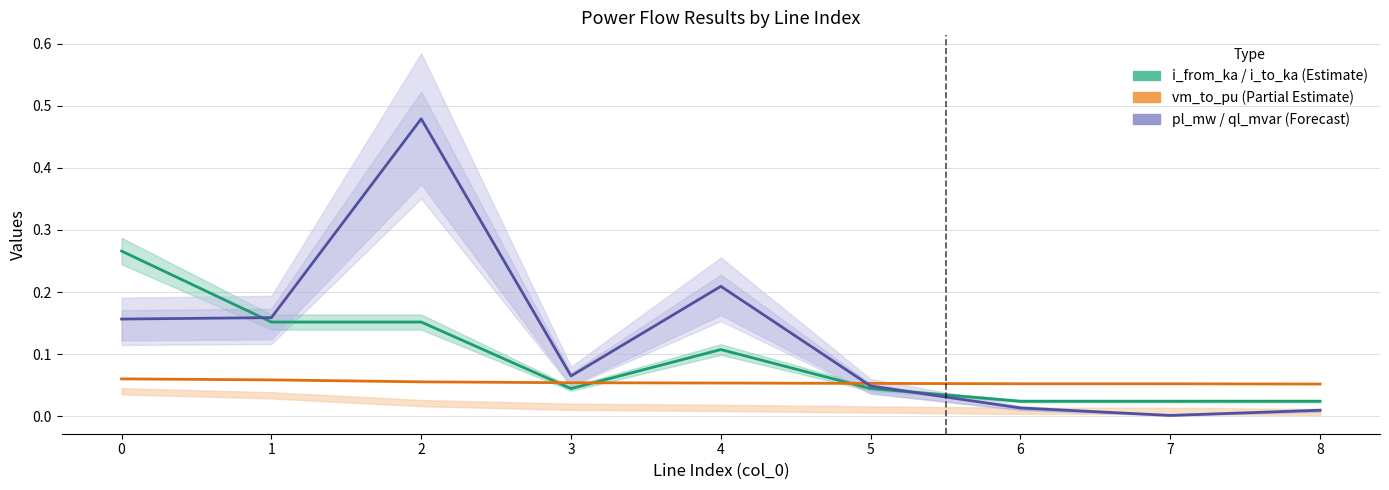

Is this an area chart (filled region under the line)?

No